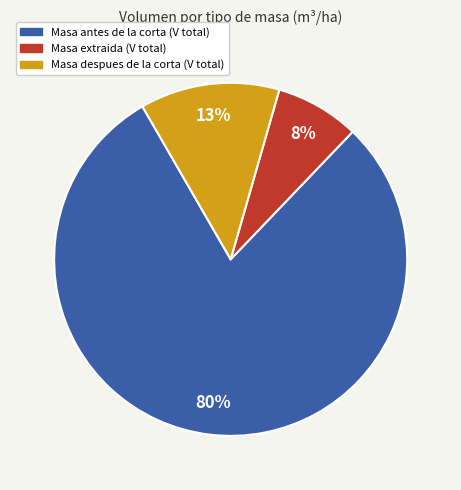

Is there a majority slice in this chart?

Yes